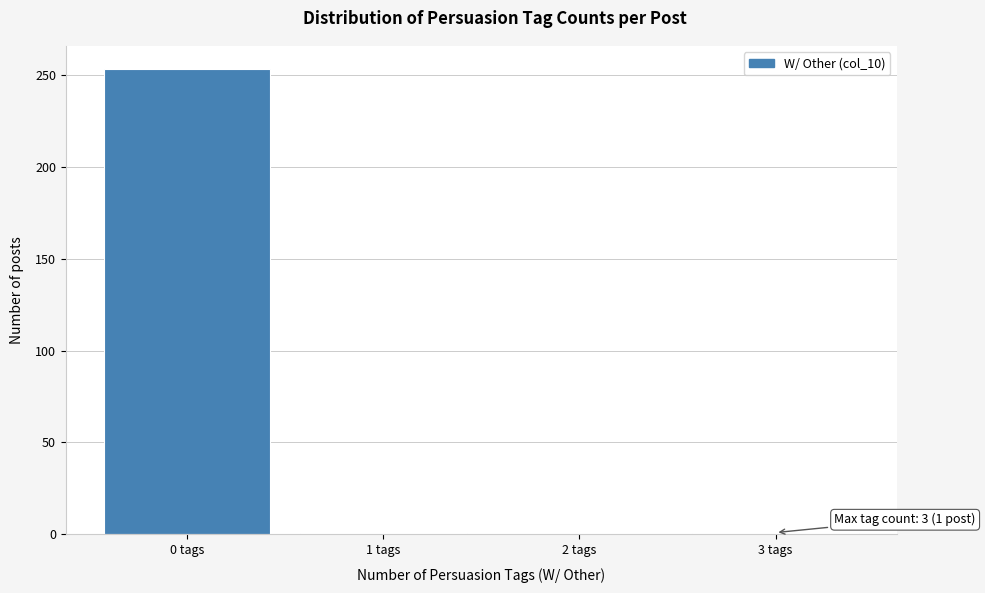

What is the sum of all values?

255